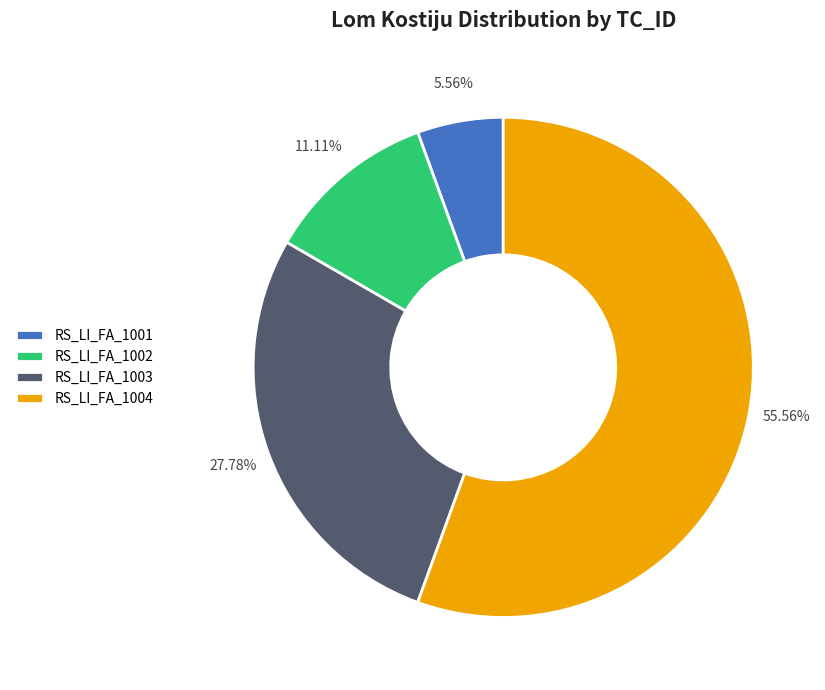

Count the number of slices in the pie.

4